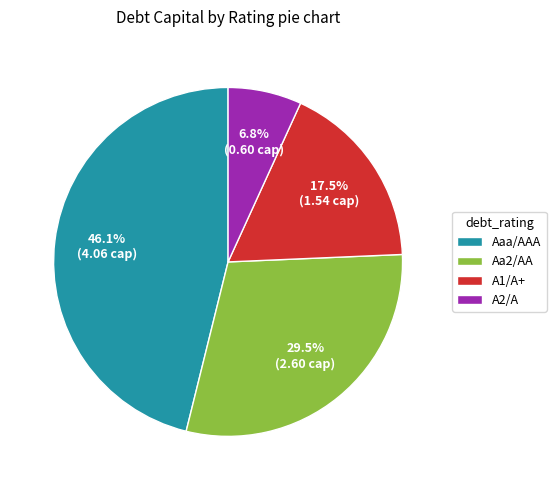

Between Aa2/AA and Aaa/AAA, which is larger?

Aaa/AAA